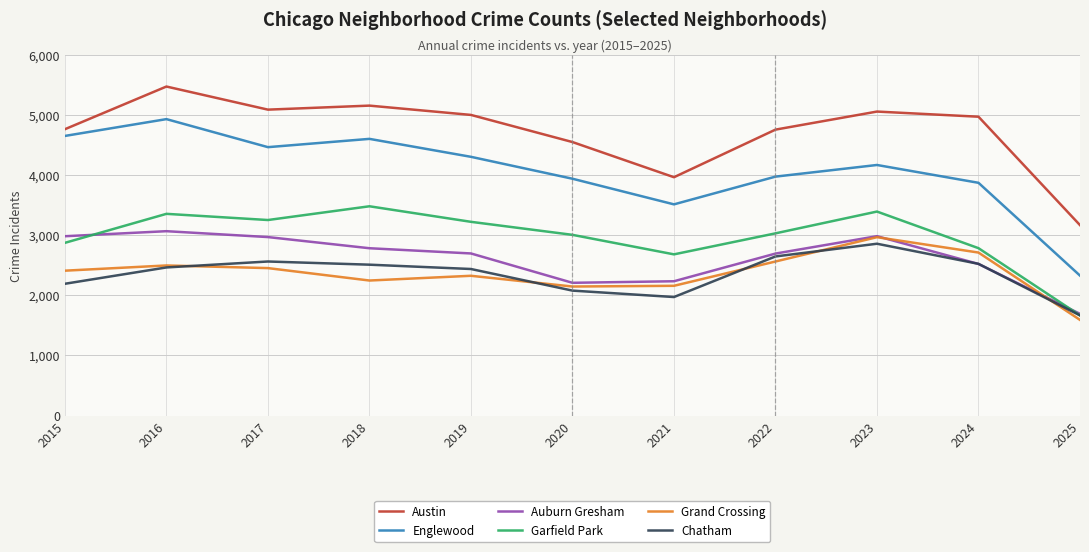

True or false: Garfield Park and Grand Crossing intersect in this chart.

False